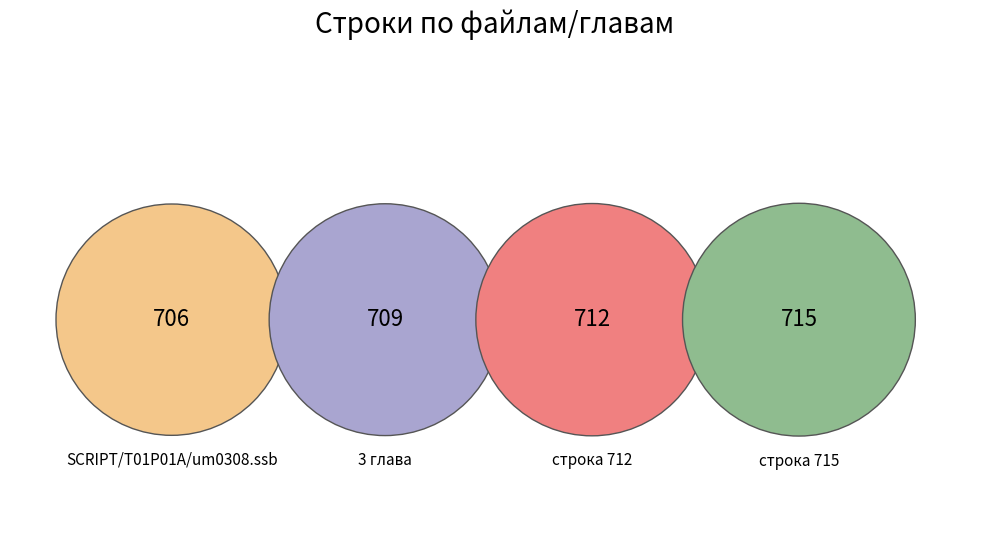

Approximately how many times larger is the value at 3 глава compared to строка 712?

1.0